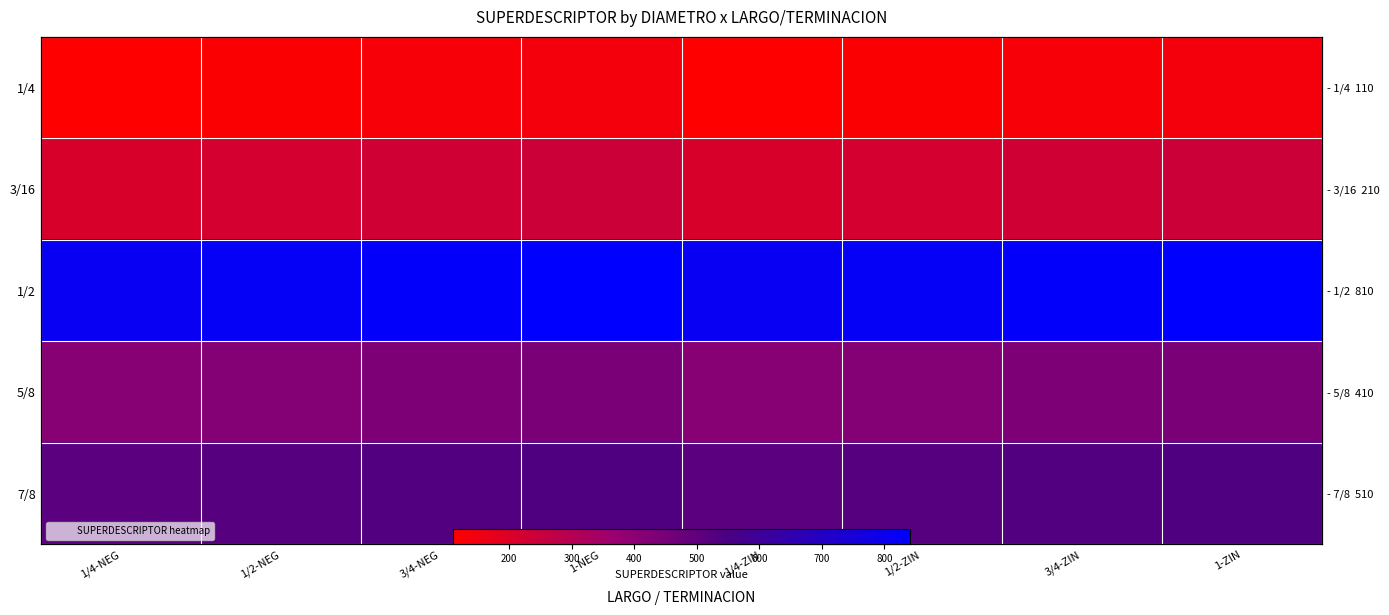

Which has a higher value, 3/4-ZIN or 1-ZIN?

1-ZIN